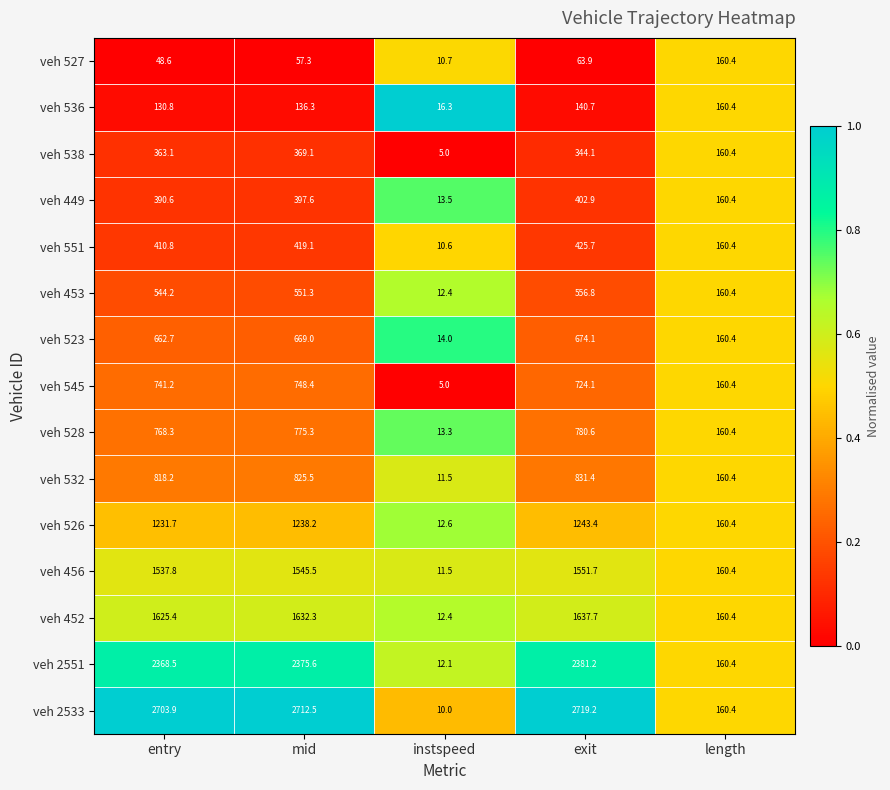

What is the difference between the maximum and minimum values in the veh 551 series?

415.1